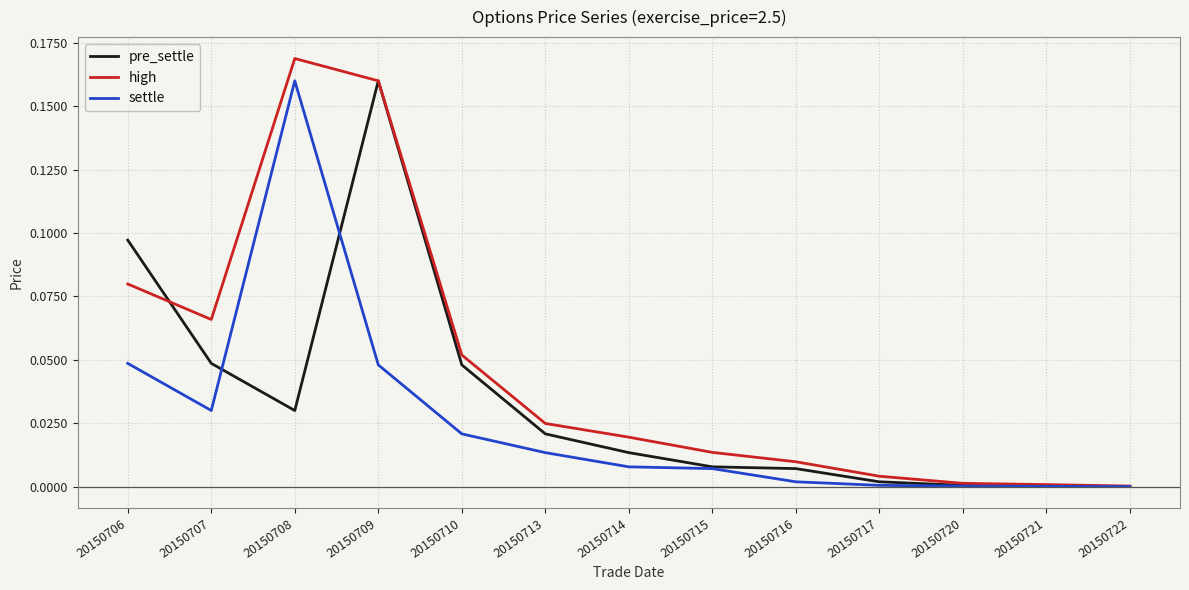

Which label corresponds to the largest value in the chart?

20150708